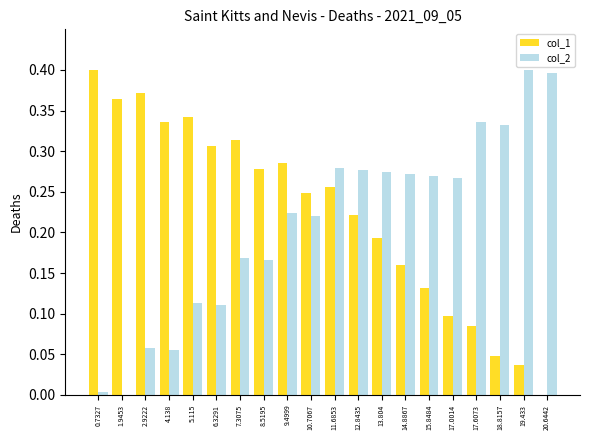

How many groups of bars are there?

20